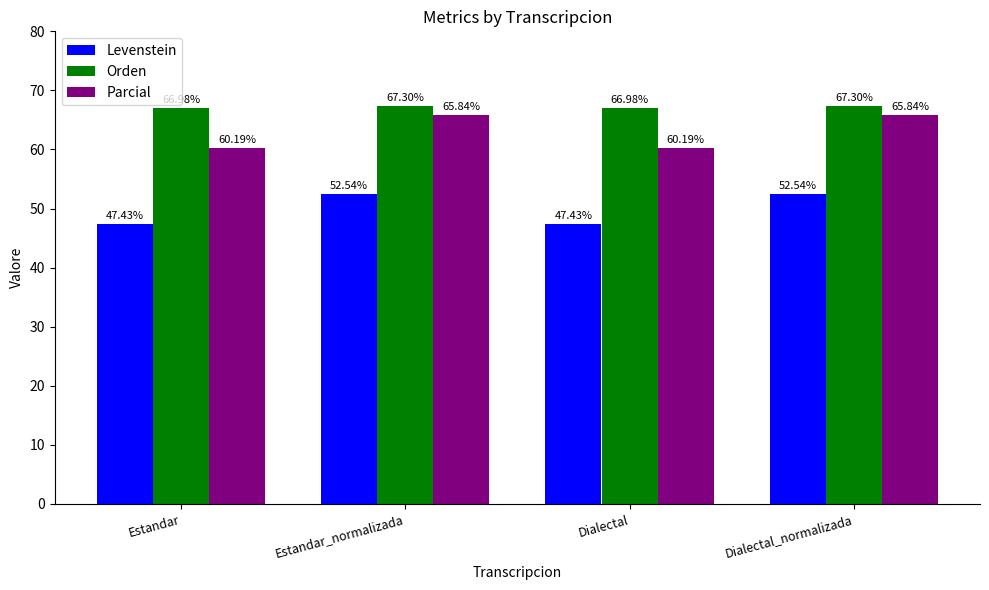

The Levenstein series shows 74.2 at Estandar. True or false?

False